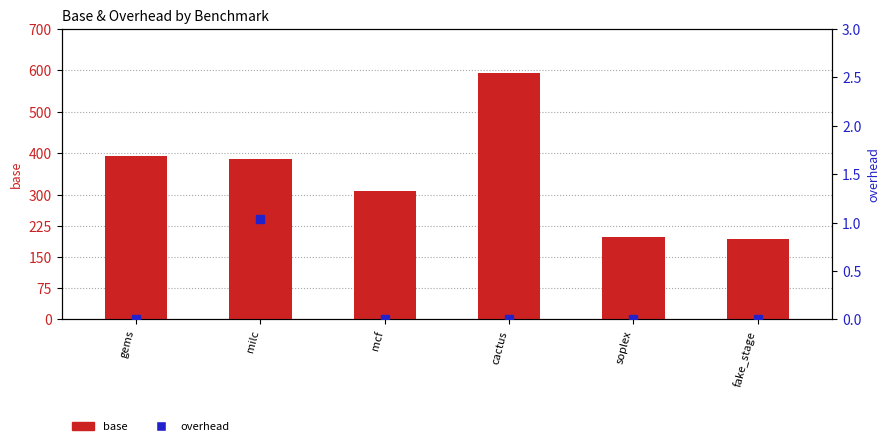

Which series has the largest Y range (max minus min)?

base